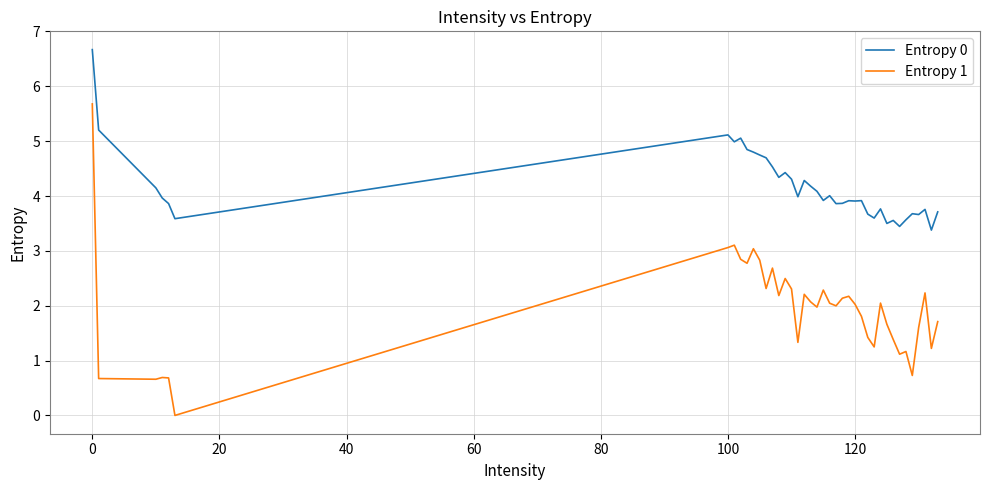

Rank the series by their maximum value, from highest to lowest.

Entropy 0, Entropy 1